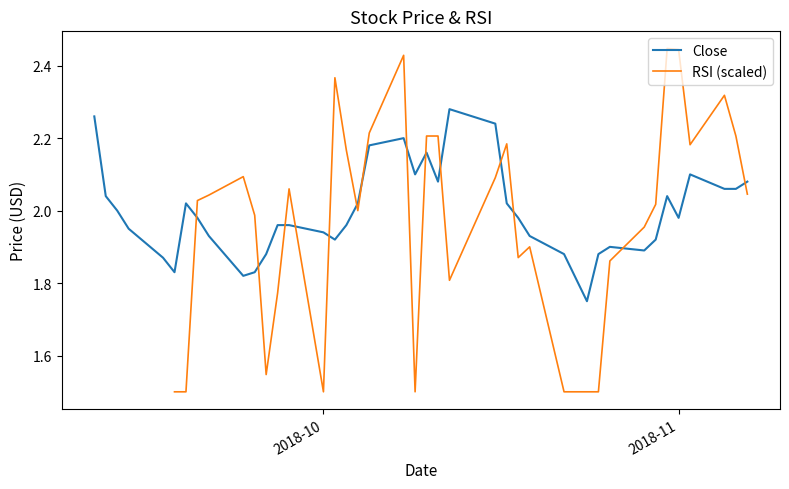

Does the chart display data point markers on the line(s)?

No